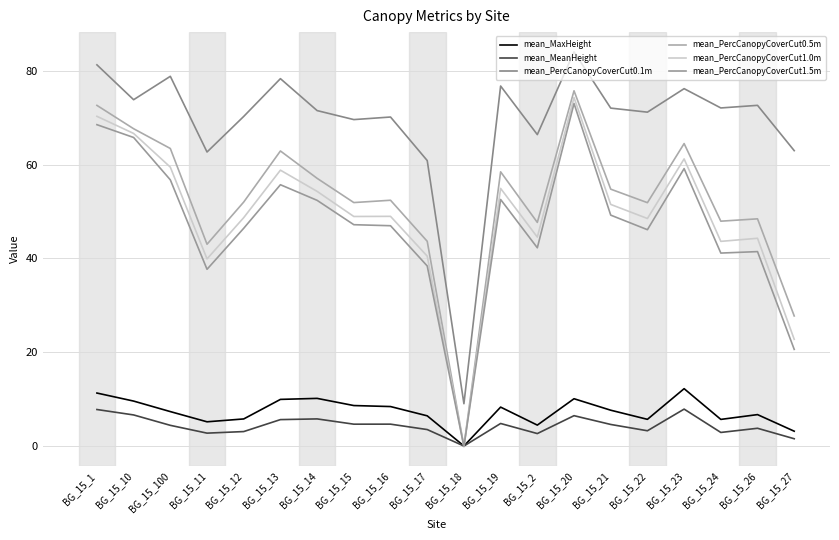

How many lines are shown in the chart?

6